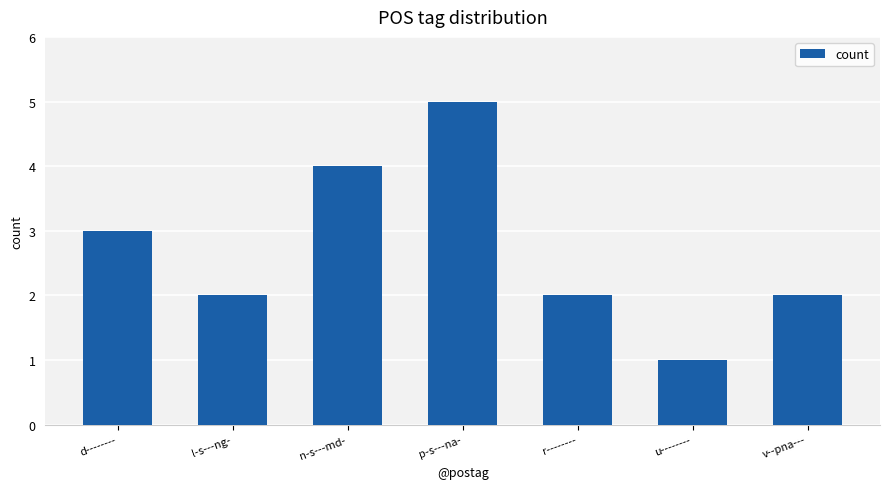

How many categories are shown in the chart?

7